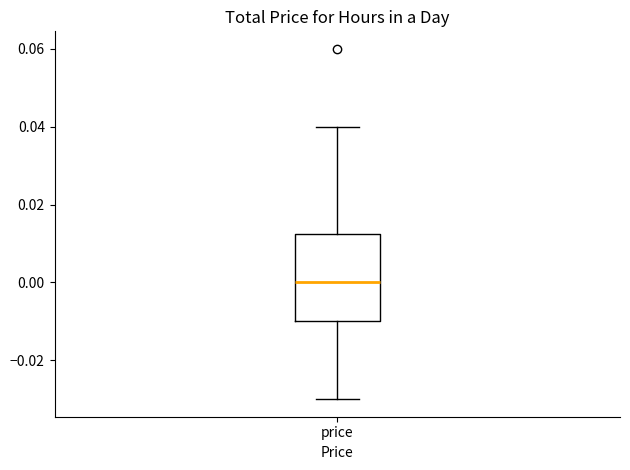

Read this box plot against the y-axis: the position of the median line, the range covered by the box, and the ends of both whiskers. The values are not printed on the chart, so give them approximately, as read against the axis.

median 0.000, box -0.010 to 0.012, whiskers -0.030 to 0.040